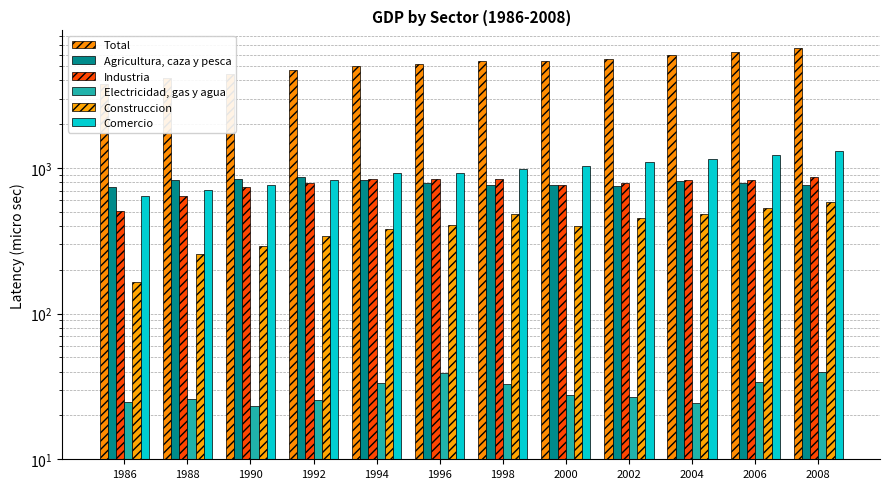

What is the average value of the Agricultura, caza y pesca series?

795.0